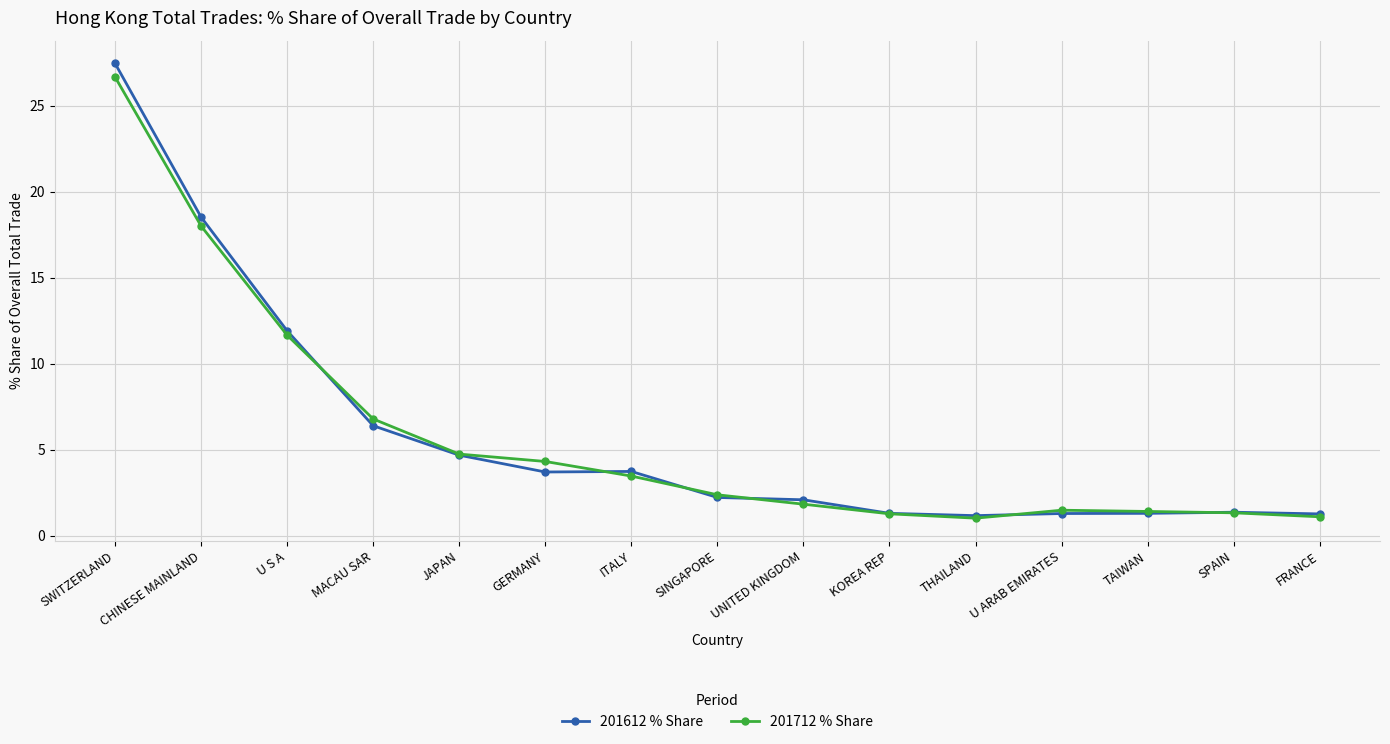

At how many categories does at least one series exceed 4?

6